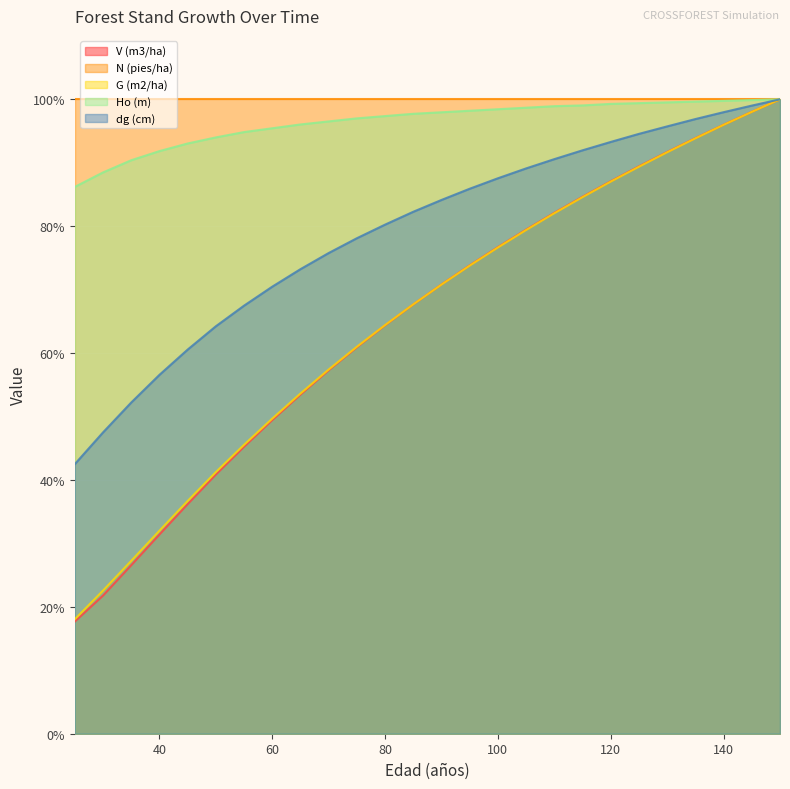

What is the difference between the Ho (m) values at 30 and 150?

11.5